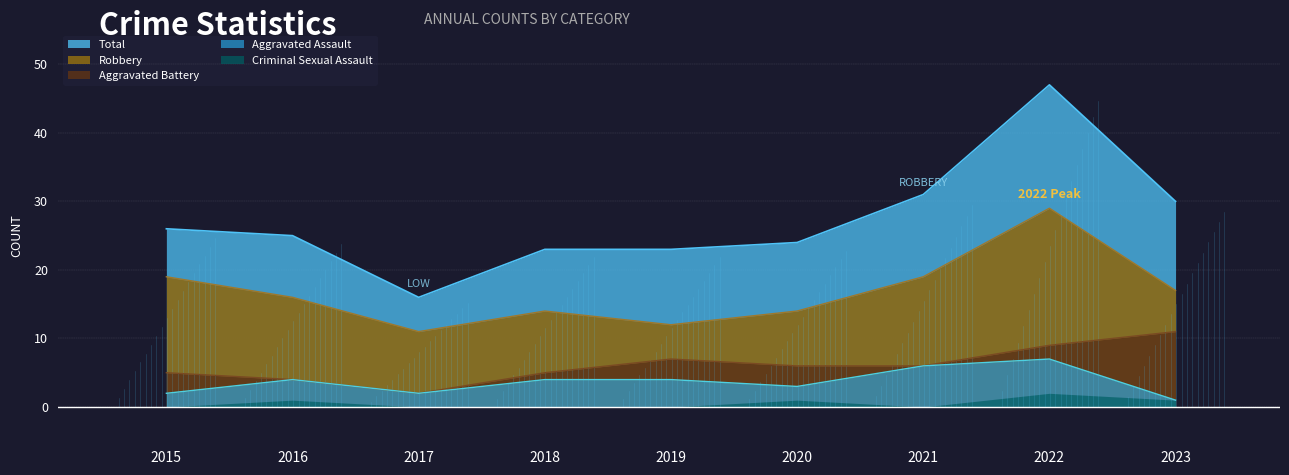

What is the difference between the second highest and minimum values in the Total series?

15